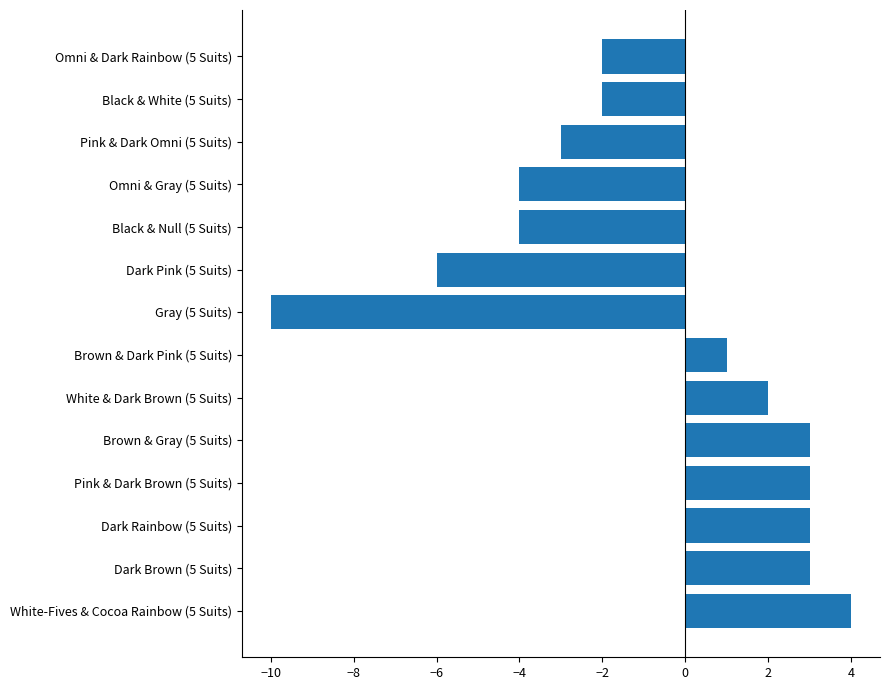

How many values are below 1?

7